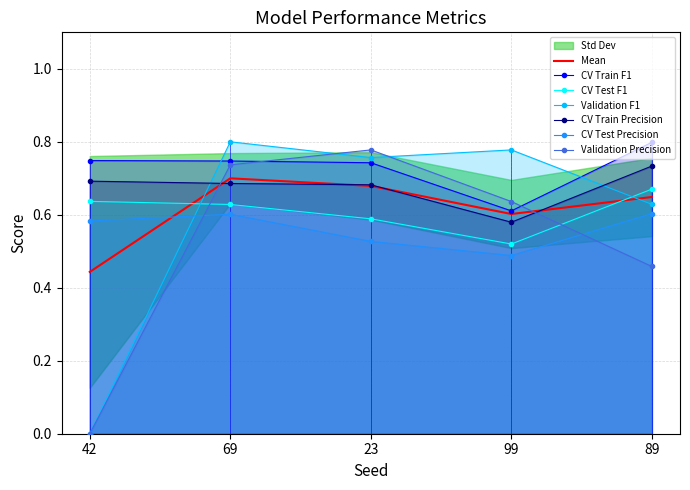

Reading right to left, what are all the values shown in this chart?

CV Train F1: 89=0.8	99=0.6	23=0.7	69=0.7	42=0.7
CV Test F1: 89=0.7	99=0.5	23=0.6	69=0.6	42=0.6
Validation F1: 89=0.6	99=0.8	23=0.8	69=0.8	42=0.0
CV Train Precision: 89=0.7	99=0.6	23=0.7	69=0.7	42=0.7
CV Test Precision: 89=0.6	99=0.5	23=0.5	69=0.6	42=0.6
Validation Precision: 89=0.5	99=0.6	23=0.8	69=0.7	42=0.0